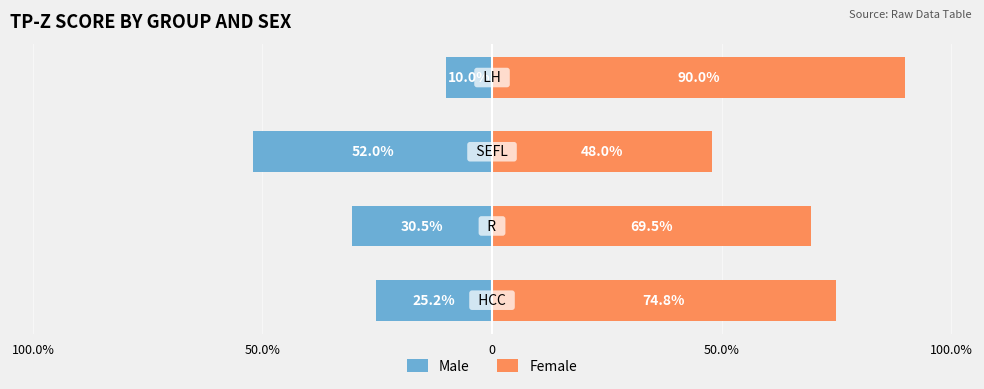

What are all the series names shown in the legend?

Male, Female